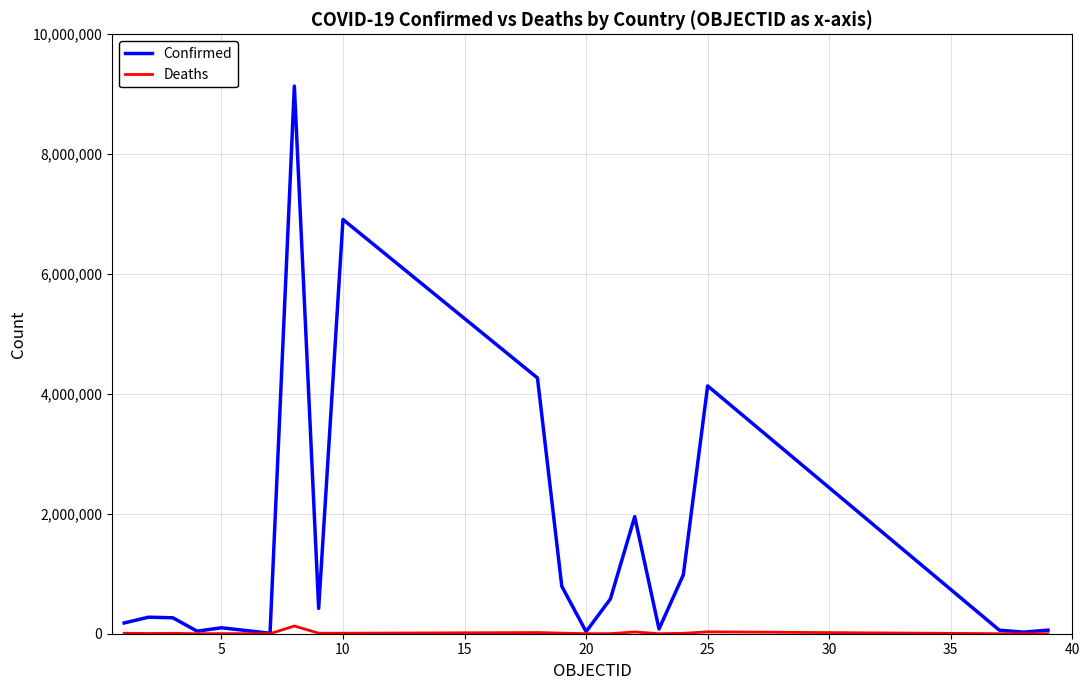

Rank the series by their average value, from lowest to highest.

Deaths, Confirmed